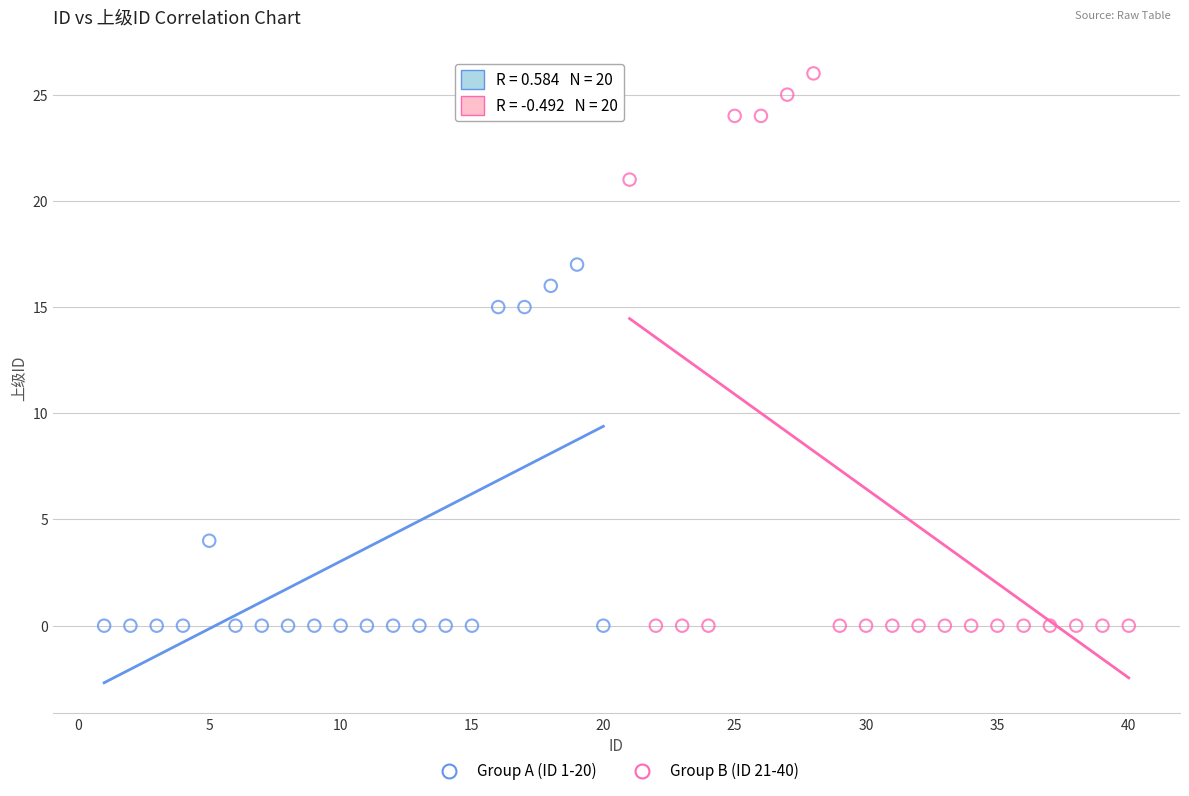

Which series reaches the maximum Y coordinate?

Group B (ID 21-40)